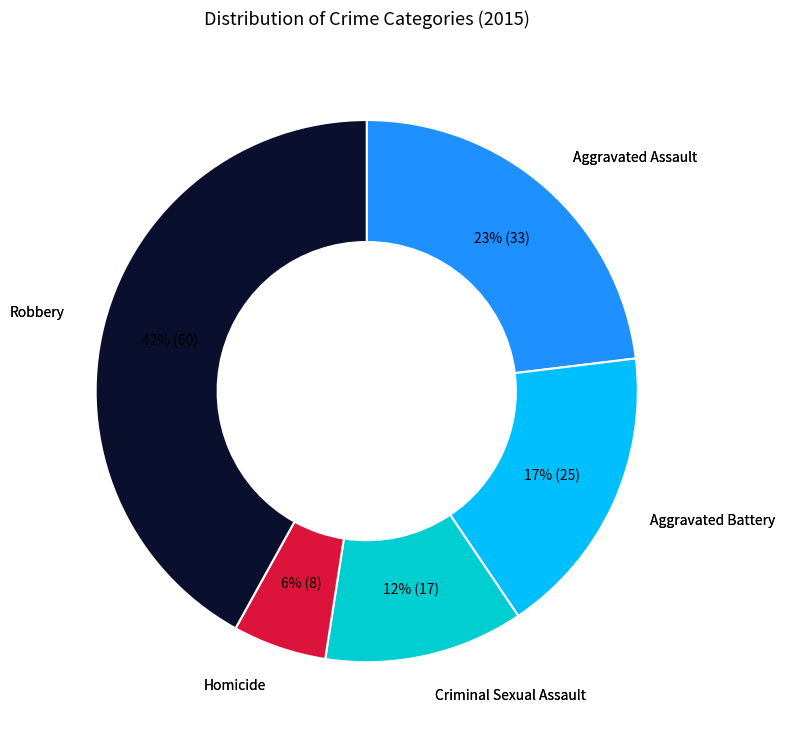

To the nearest percent, what is the difference between the largest and smallest slice percentages?

36%